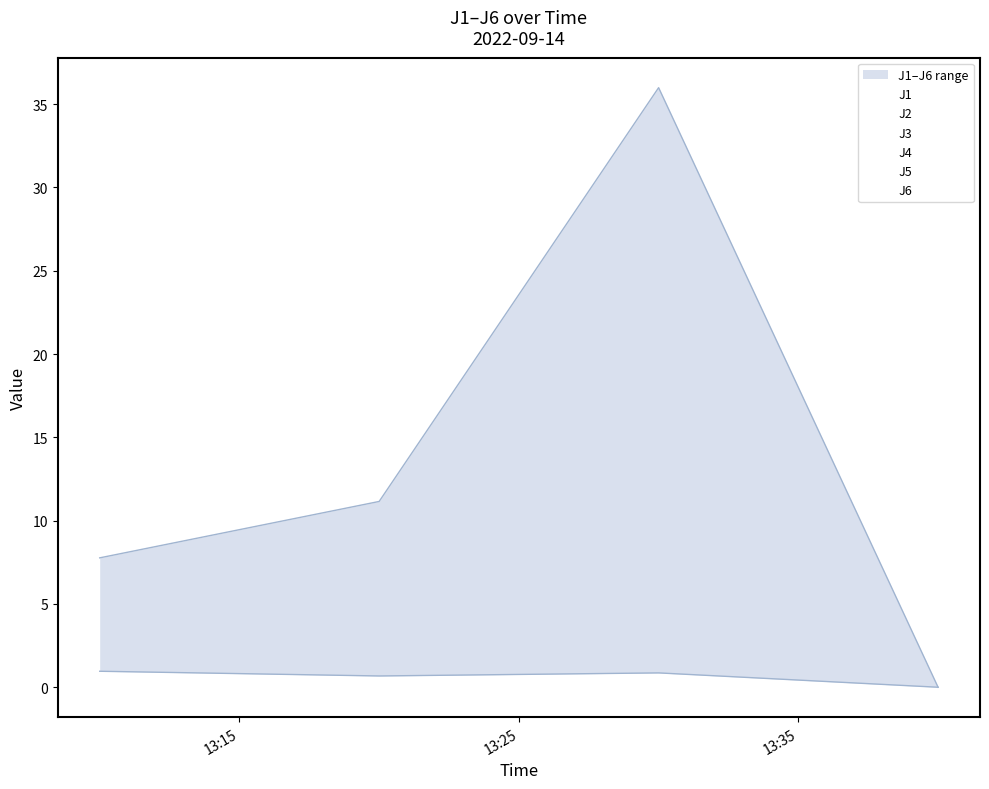

True or false: J5 and J4 cross at least once.

False